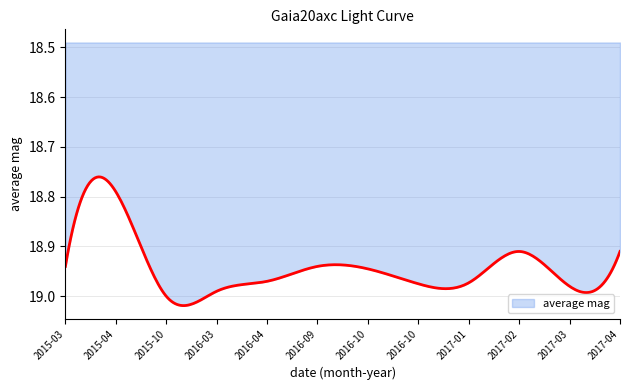

At which label is the value closest to 18?

2015-04